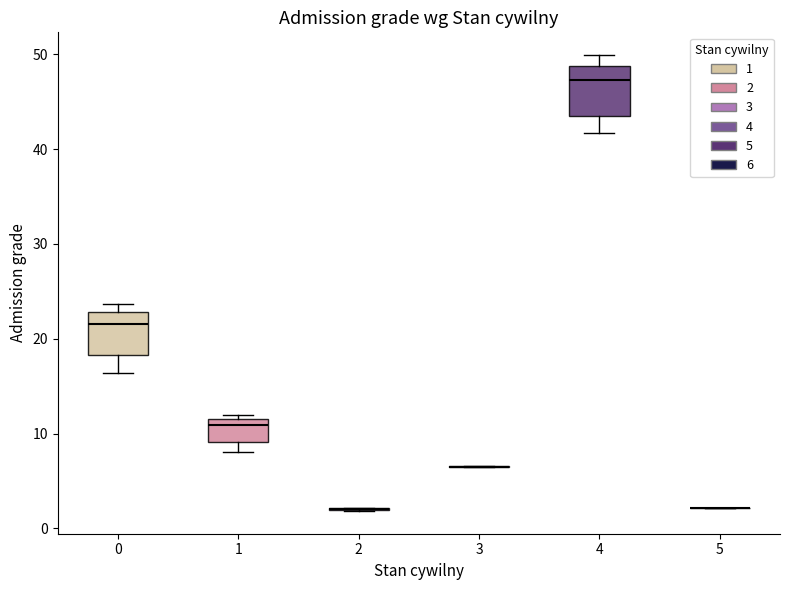

Reading left to right, read every box against the y-axis: the position of its median line, the range the box covers, and the ends of its whiskers. The values are not printed on the chart, so give them approximately, as read against the axis.

0: median 22, box 18 to 23, whiskers 16 to 24
1: median 11, box 9 to 12, whiskers 8 to 12 (just above the box's upper edge)
2: box collapsed to a line at 2, whiskers 2 to 2
3: box collapsed to a line at 6, whiskers 6 to 7
4: median 47, box 43 to 49, whiskers 42 to 50
5: box collapsed to a line at 2, whiskers 2 to 2